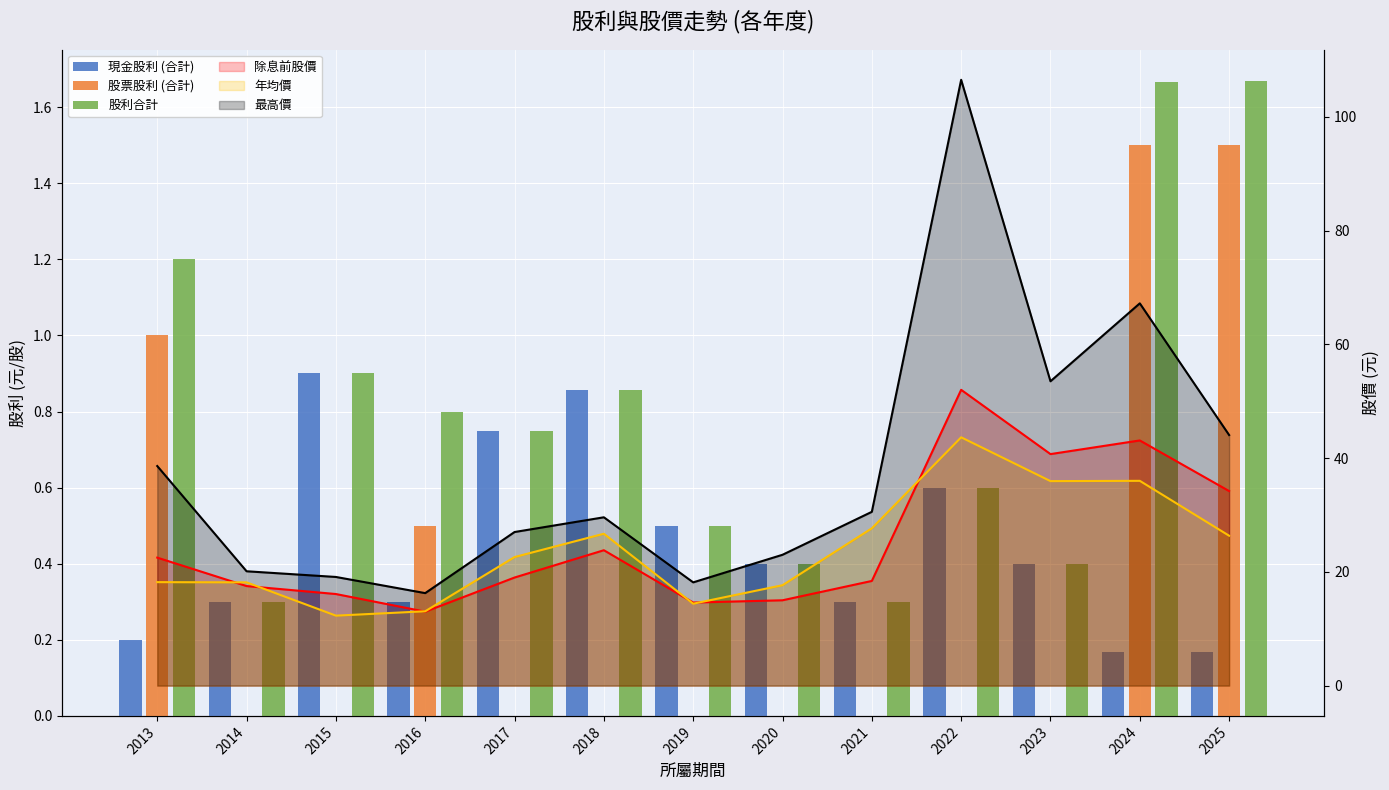

Between 2021 and 2016, which is larger?

2021